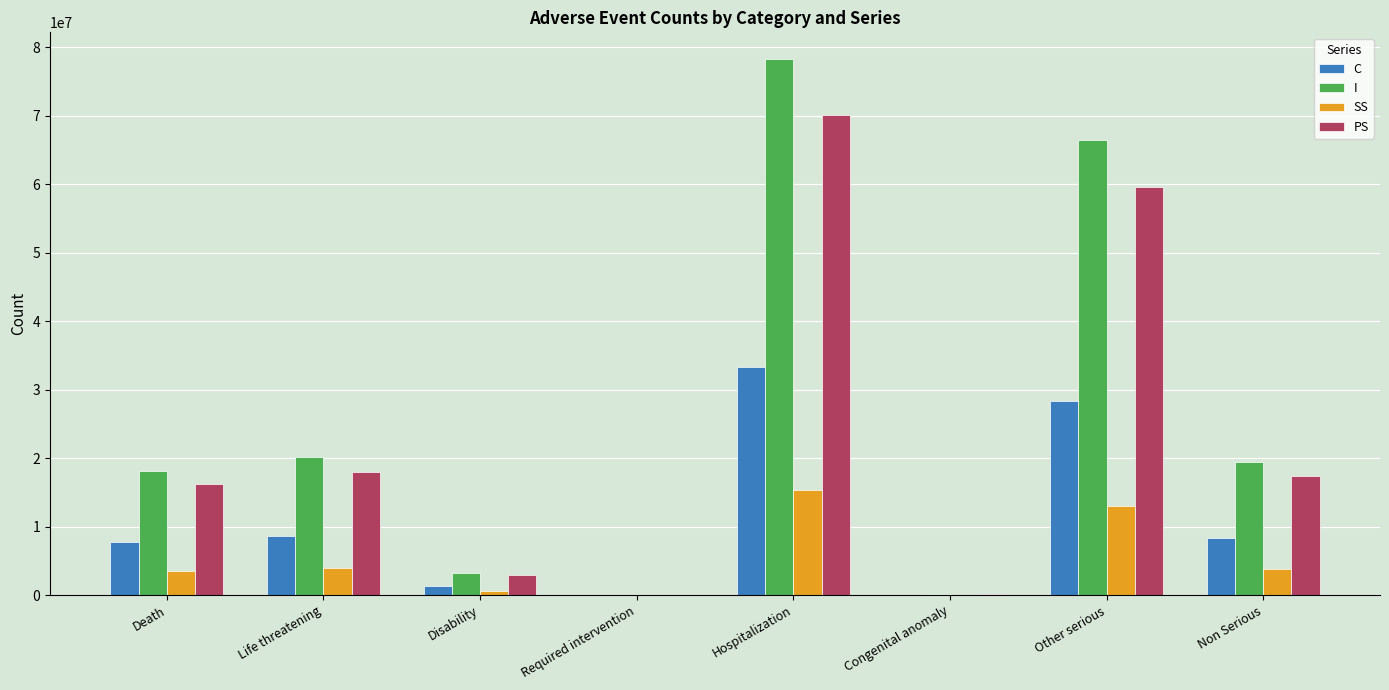

What is the sum of all I values?

206002179.4